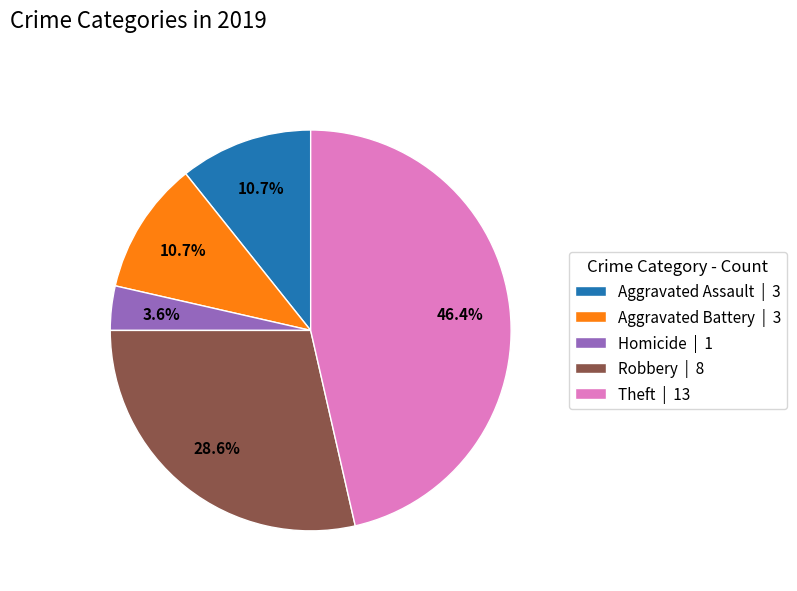

What is the largest slice in the pie chart?

Theft | 13